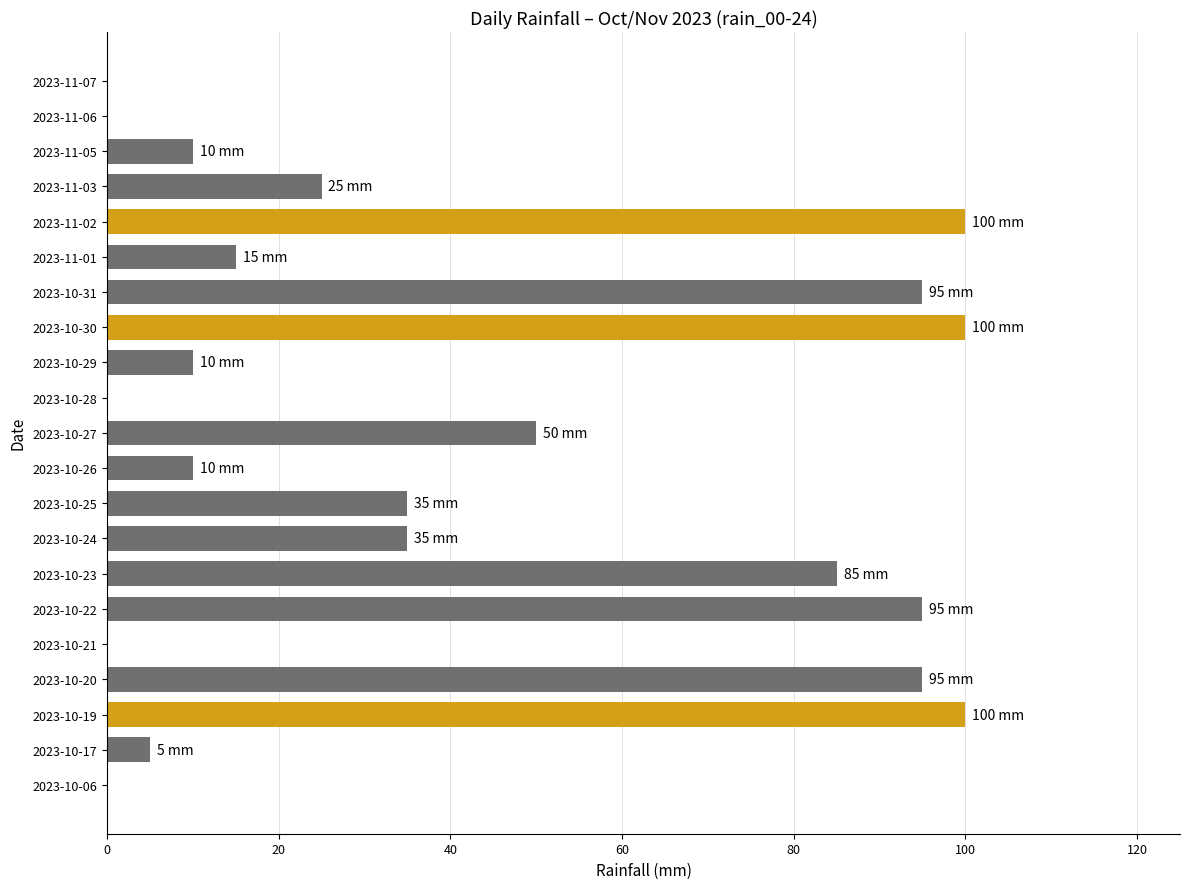

Where is the data nearest to the value 50?

2023-10-27